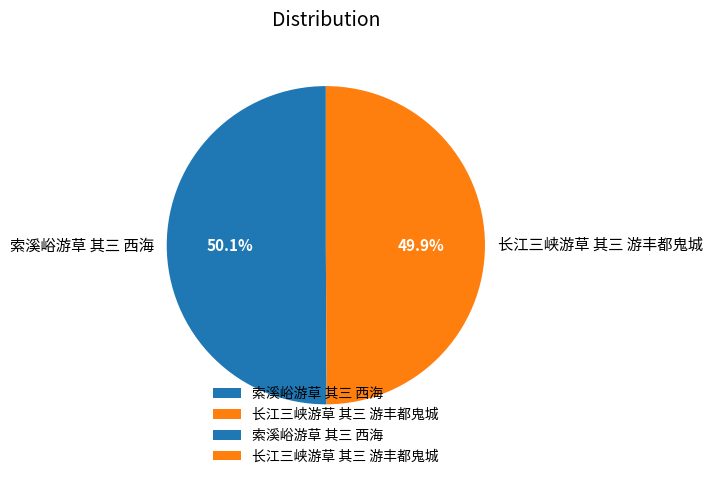

True or false: 索溪峪游草 其三 西海 accounts for 50% of the total.

True